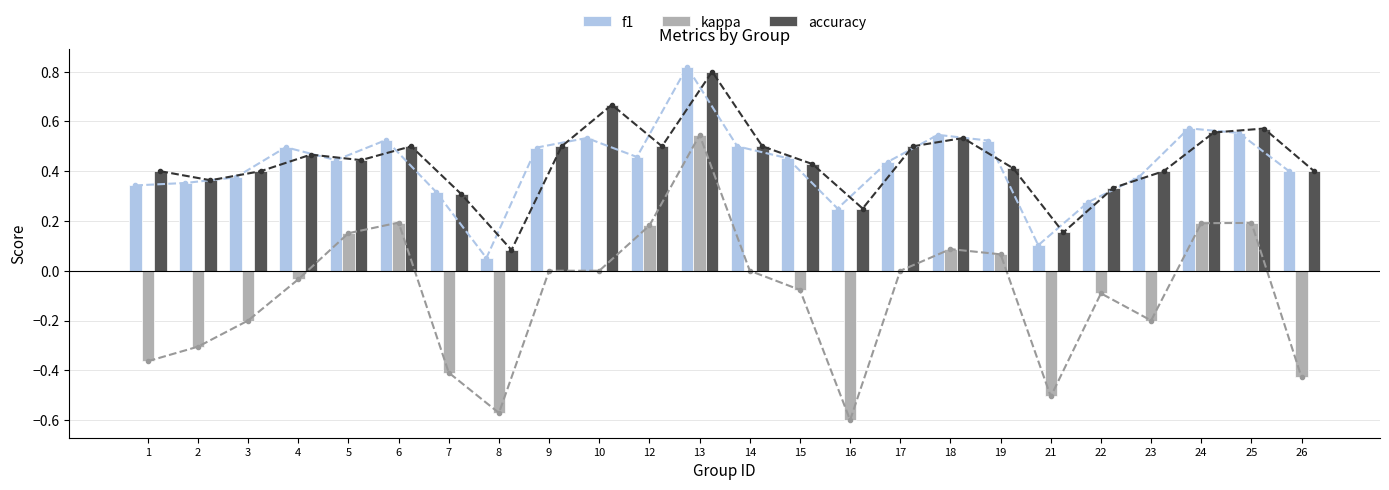

What is the total value across all series at 19?

1.0